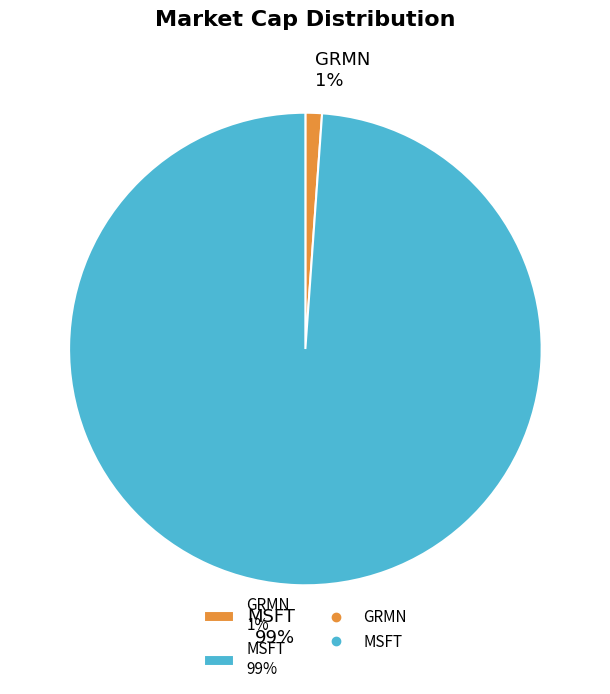

To the nearest percent, what is the difference between the GRMN and MSFT slice percentages?

98%